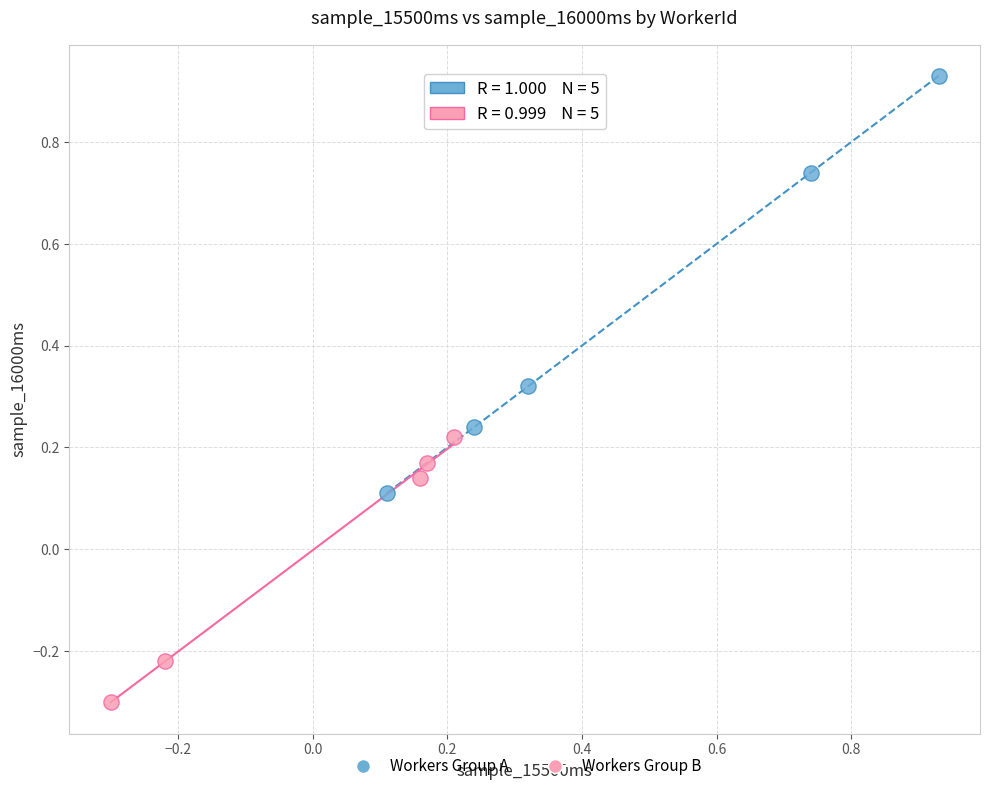

Which series reaches the minimum Y coordinate?

Workers Group B